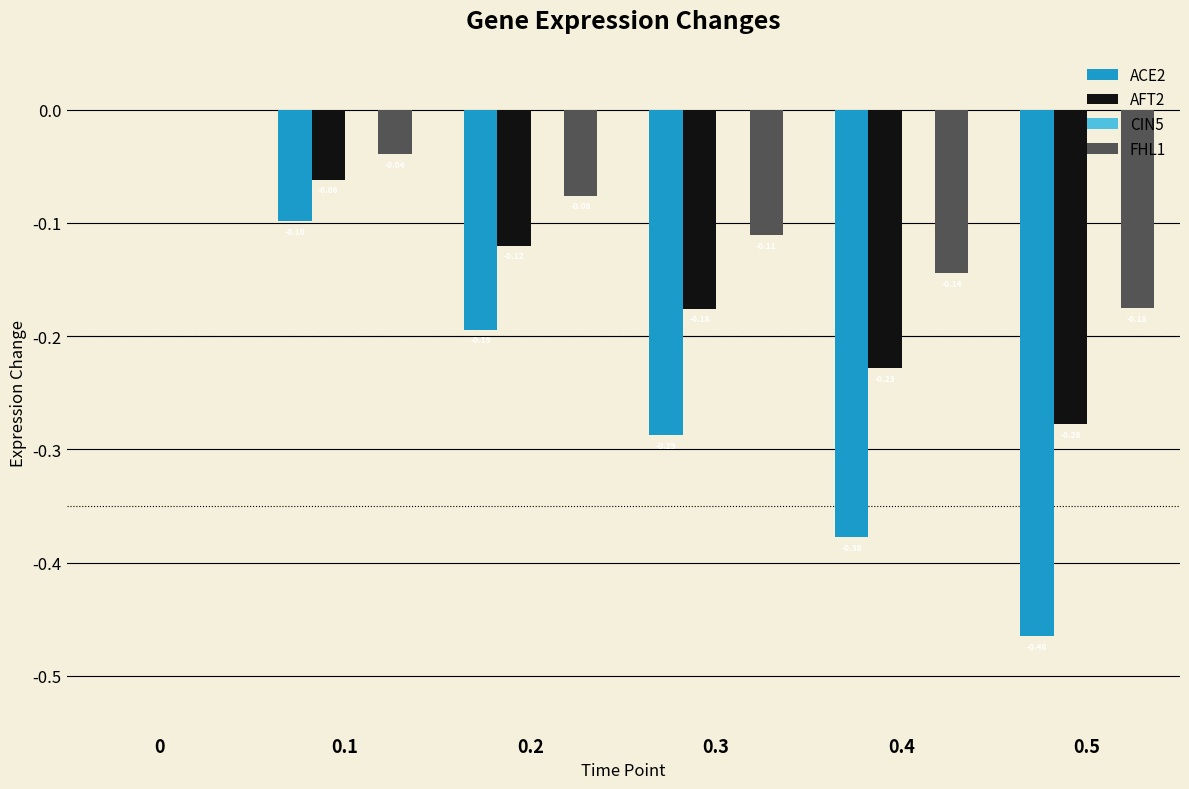

Between 0.1 and 0.5, which series saw the biggest shift?

ACE2